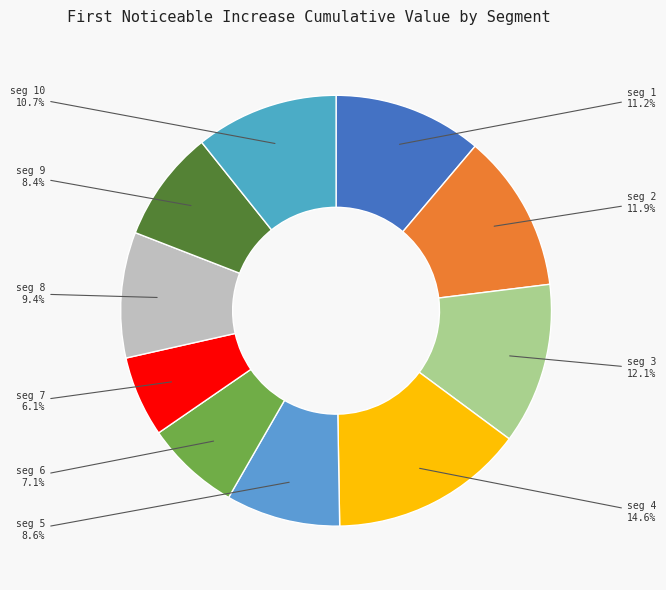

Rank the categories by value from highest to lowest.

signal segment 4, signal segment 3, signal segment 2, signal segment 1, signal segment 10, signal segment 8, signal segment 5, signal segment 9, signal segment 6, signal segment 7